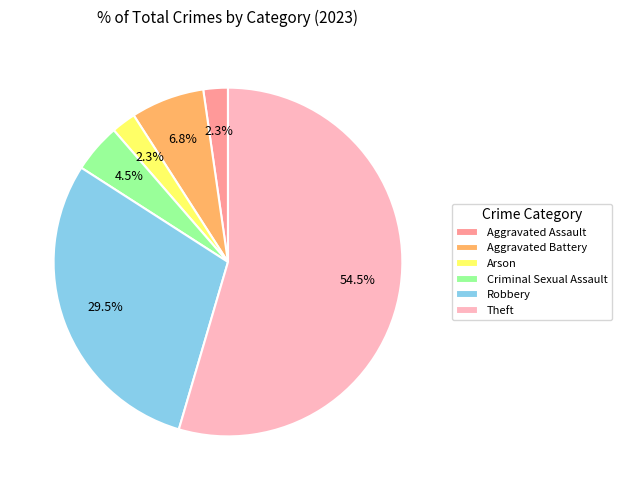

Which category has the biggest portion of the pie?

Theft